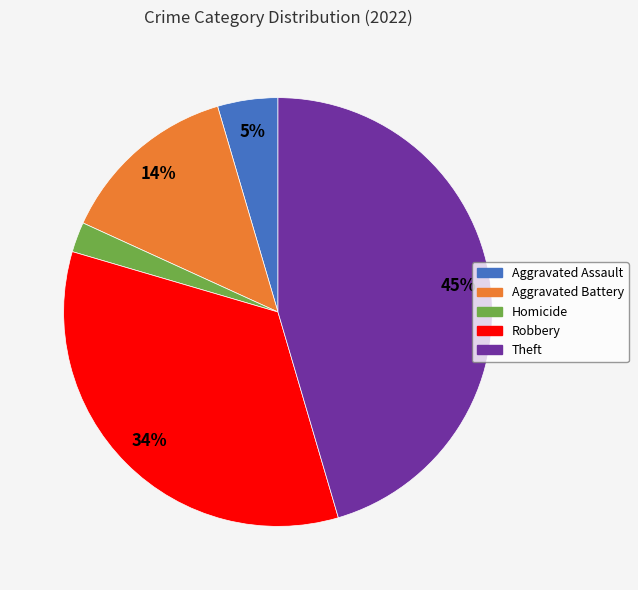

Does any single category account for the majority?

No